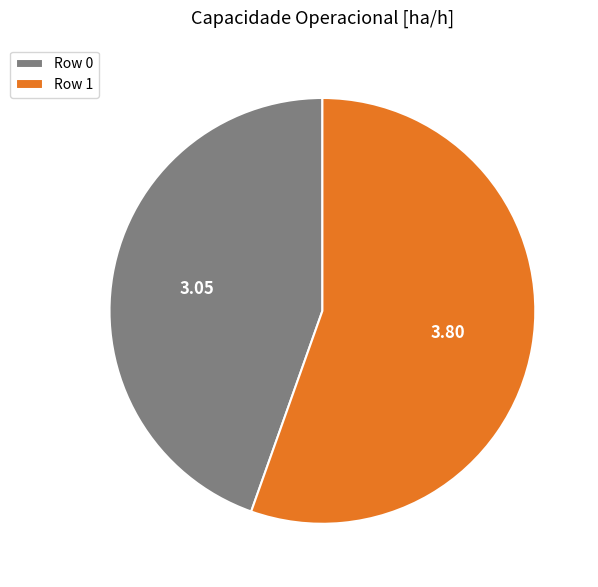

Rank the categories by value from highest to lowest.

Row 1, Row 0